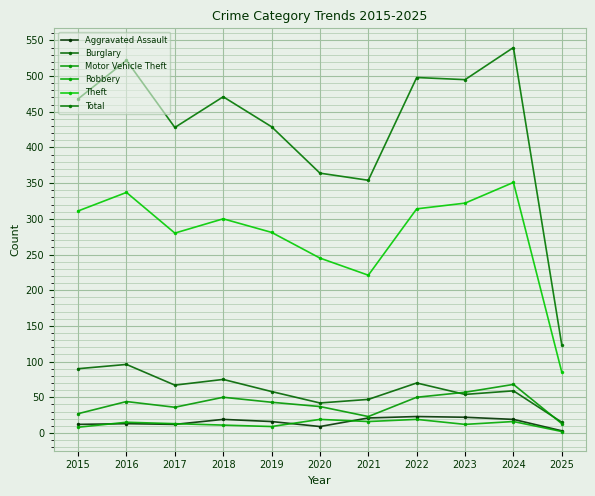

Does the chart display data point markers on the line(s)?

Yes